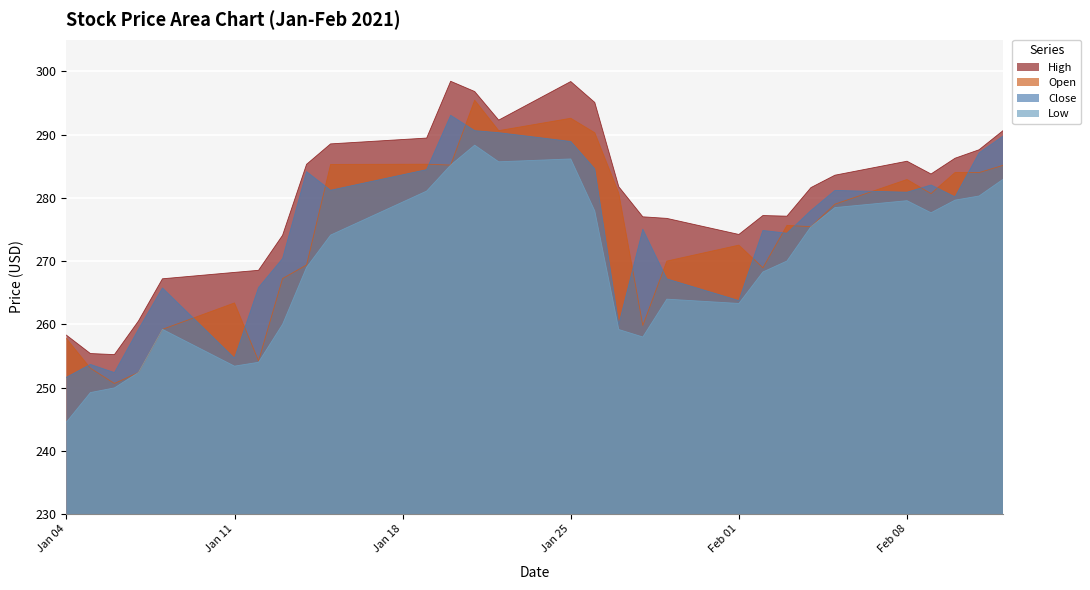

List the series in order of their peak value, lowest first.

Low, Close, Open, High